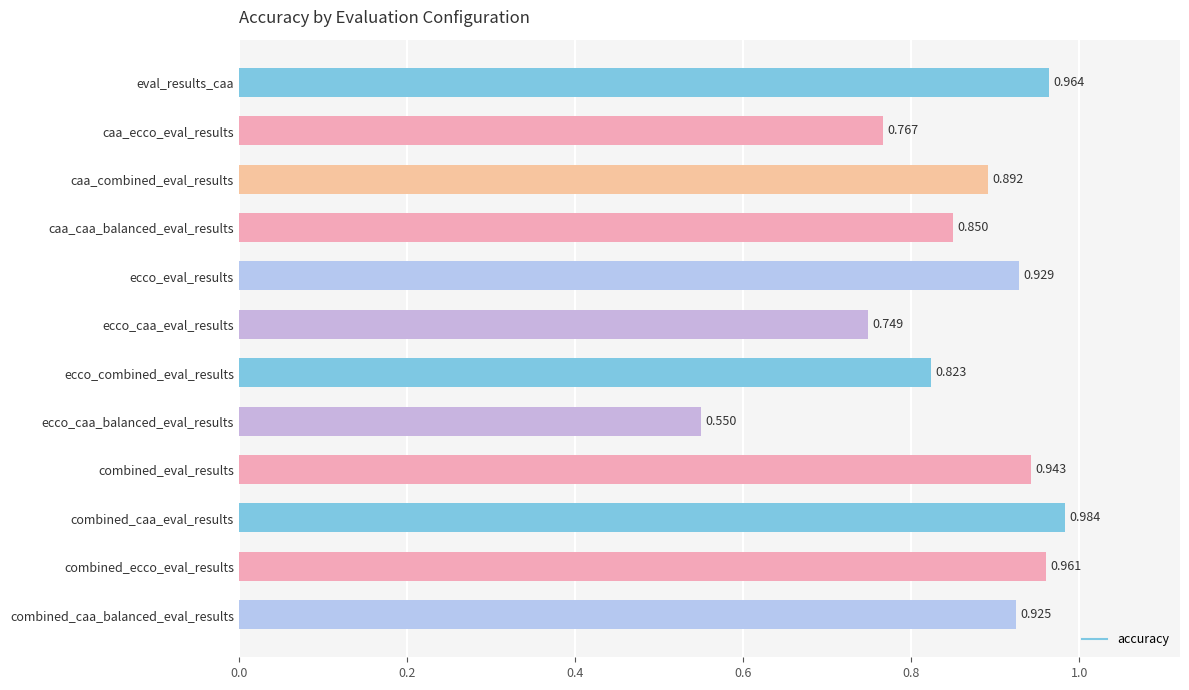

True or false: the data shows 0.5 at combined_caa_balanced_eval_results.

False